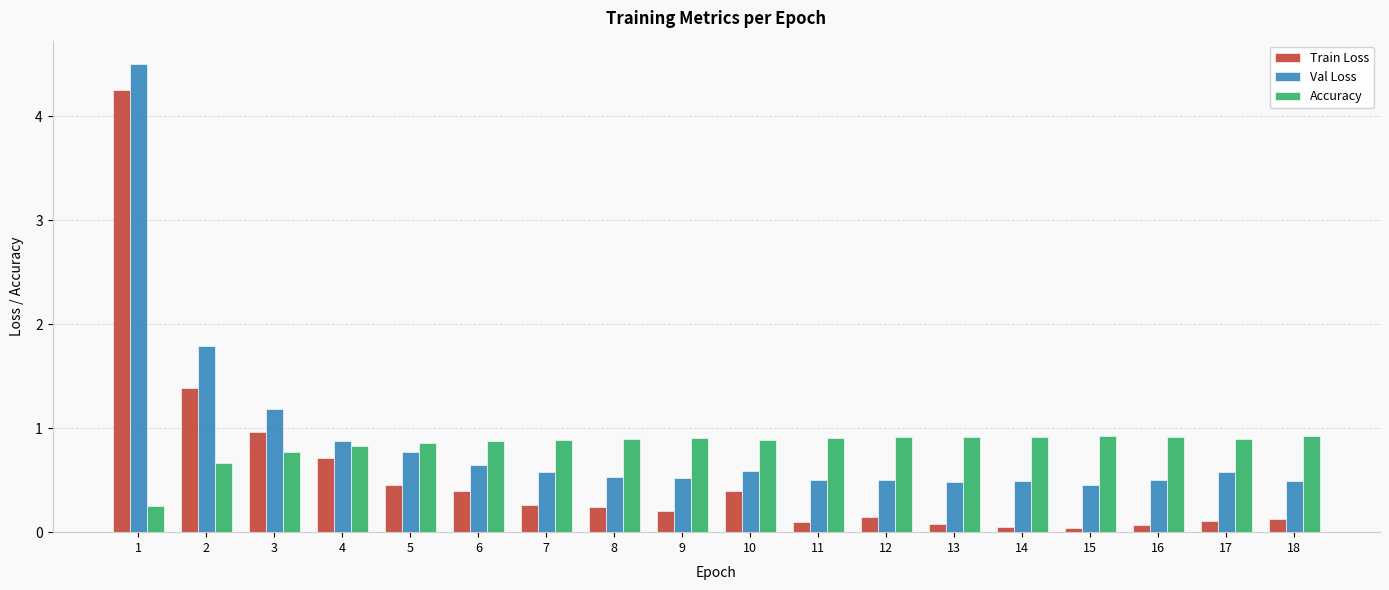

The Val Loss series shows 1.4 at 4. True or false?

False